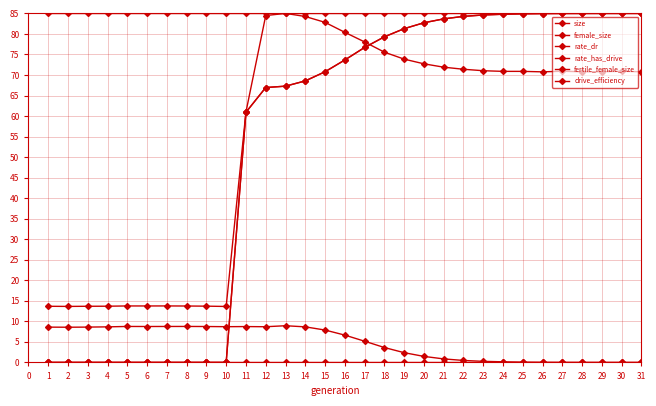

Does the chart have visible grid lines?

Yes